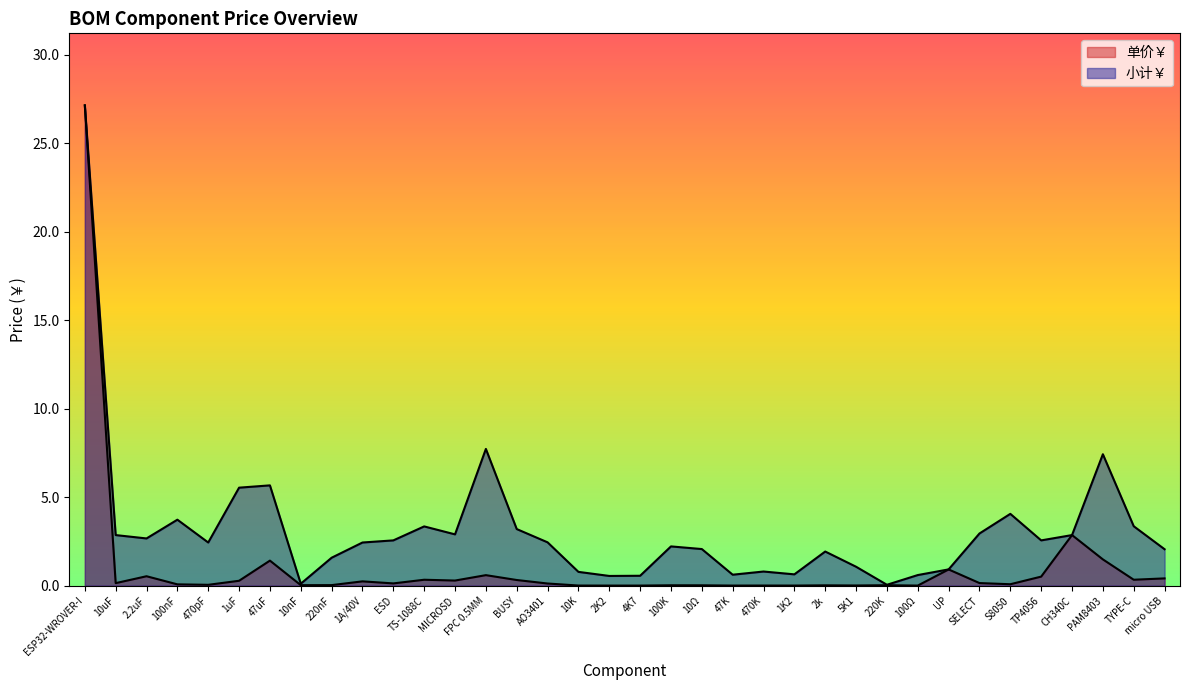

Which series has the largest range (max minus min)?

单价￥